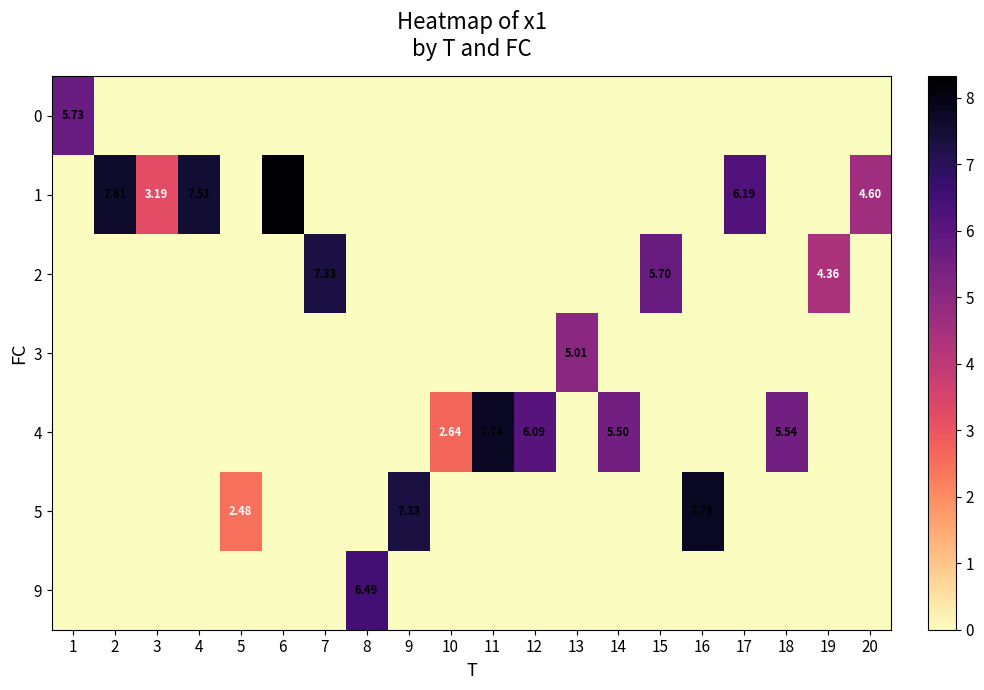

What is the total value across all series at 19?

4.4